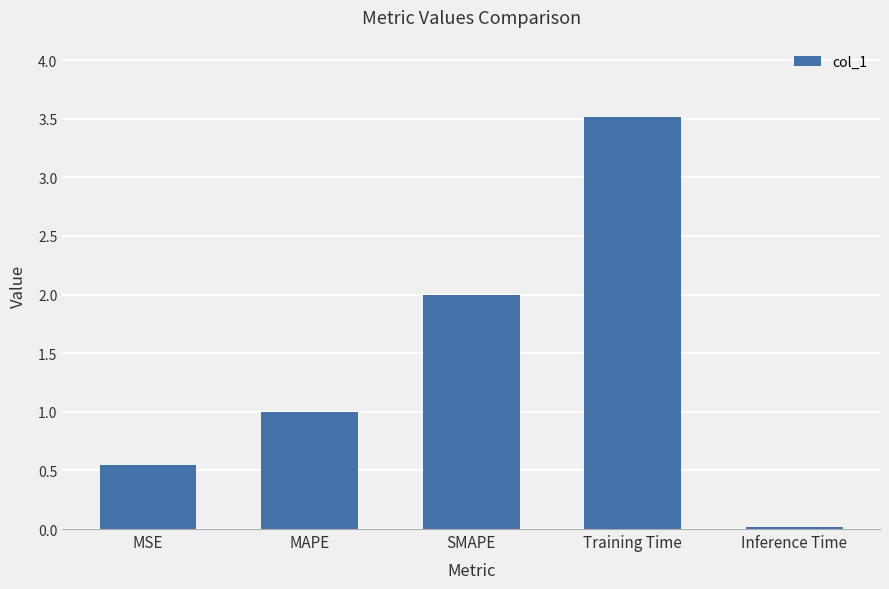

Which label corresponds to the smallest value in the chart?

Inference Time